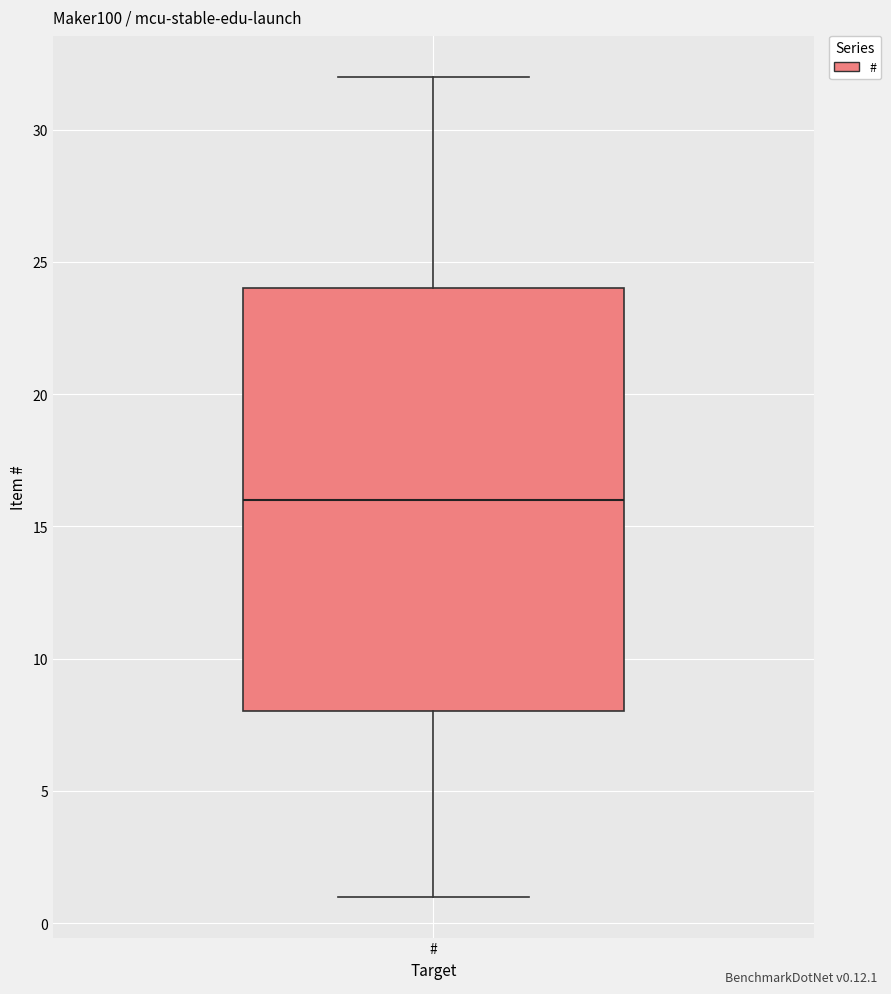

Where does the median line of the box for # sit on the y-axis? The values are not printed on the chart, so give them approximately, as read against the axis.

16